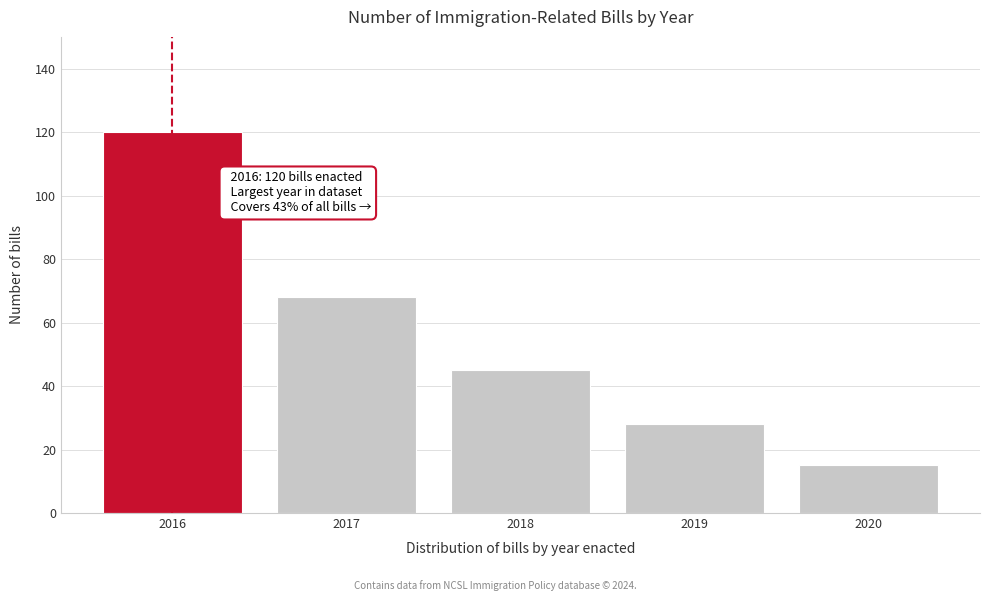

Reading left to right, extract all data points from this chart.

120	68	45	28	15